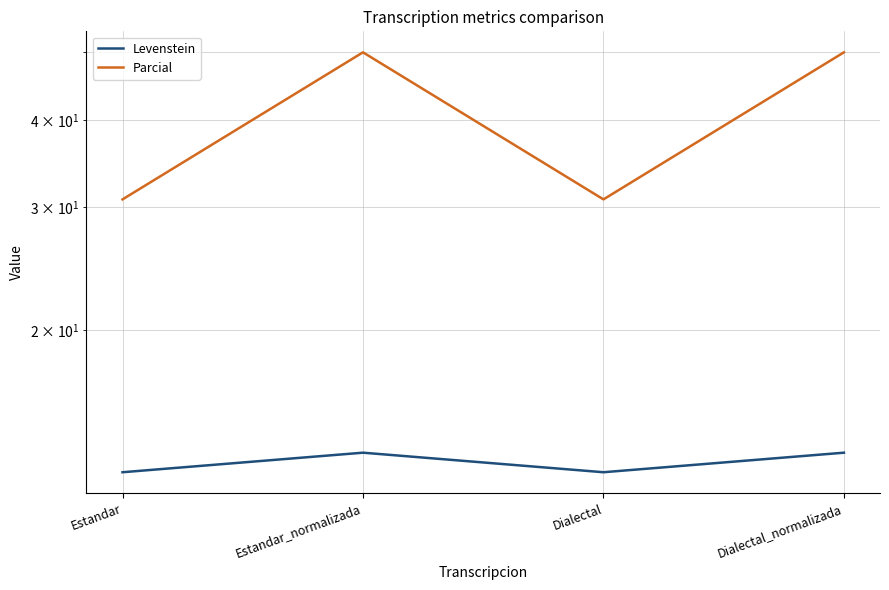

Which label corresponds to the smallest value in the chart?

Estandar